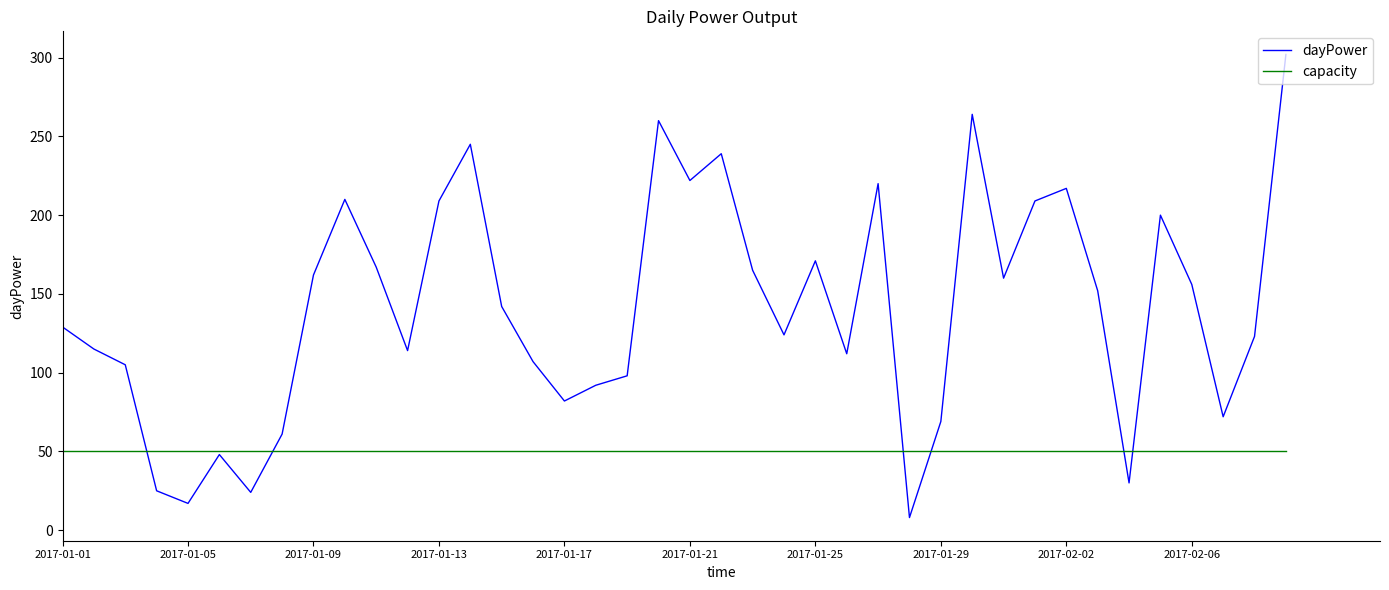

Rank the series by their maximum value, from highest to lowest.

dayPower, capacity